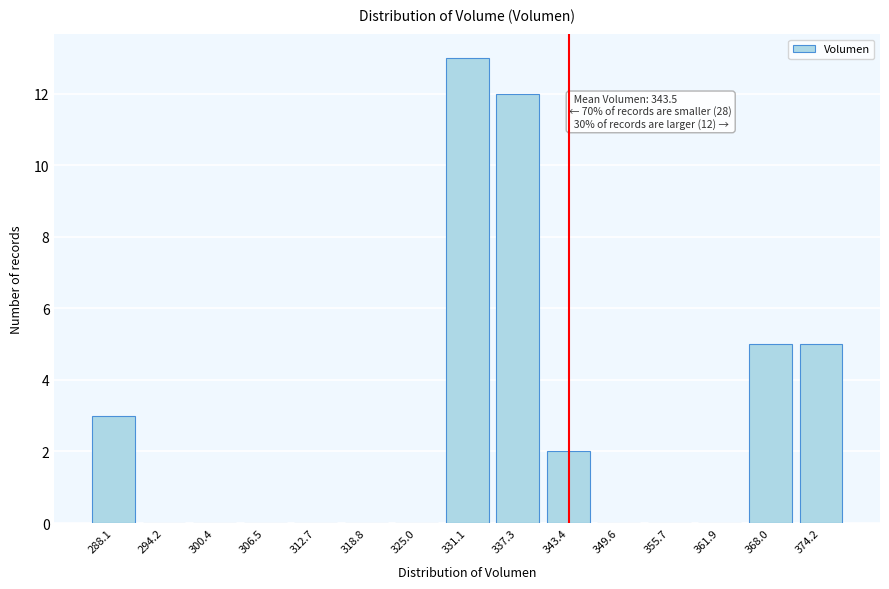

Reading left to right, list all the values displayed in this chart.

288.1=3	294.2=0	300.4=0	306.5=0	312.7=0	318.8=0	325.0=0	331.1=13	337.3=12	343.4=2	349.6=0	355.7=0	361.9=0	368.0=5	374.2=5